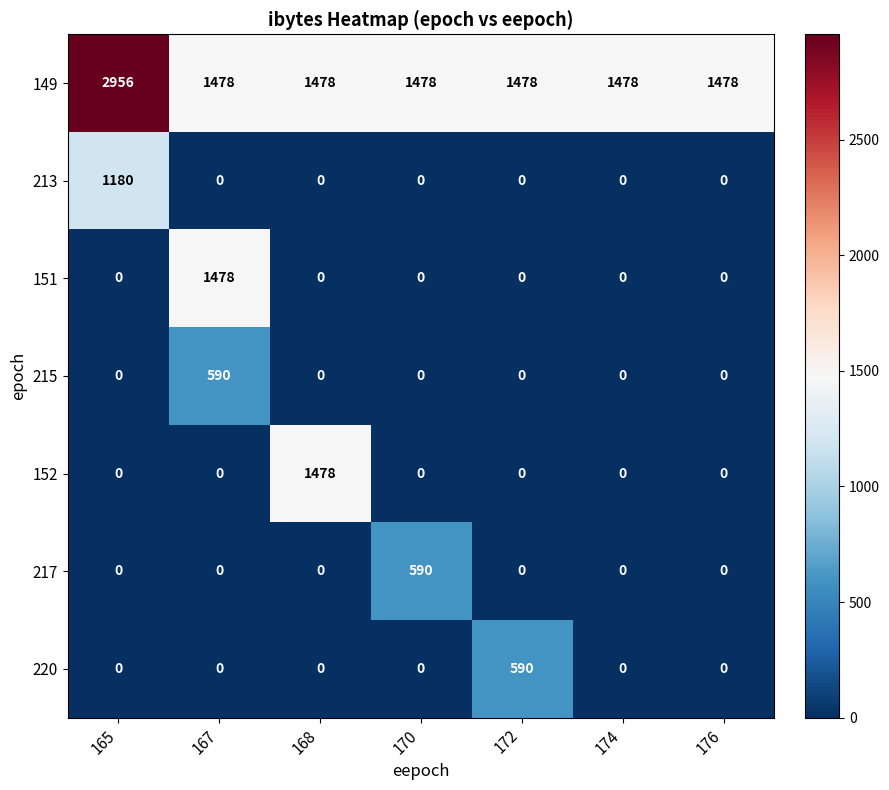

At how many categories does at least one series exceed 863?

7